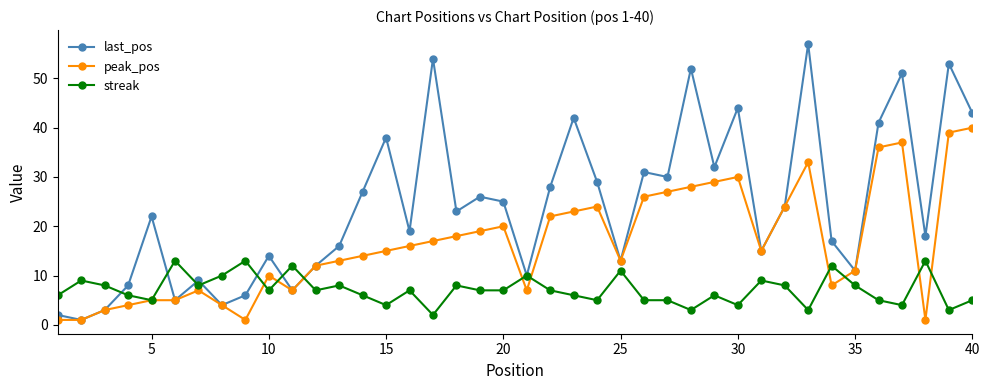

Reading left to right, what are all the values shown in this chart?

last_pos: 2	1	3	8	22	5	9	4	6	14	7	12	16	27	38	19	54	23	26	25	10	28	42	29	13	31	30	52	32	44	15	24	57	17	11	41	51	18	53	43
peak_pos: 1	1	3	4	5	5	7	4	1	10	7	12	13	14	15	16	17	18	19	20	7	22	23	24	13	26	27	28	29	30	15	24	33	8	11	36	37	1	39	40
streak: 6	9	8	6	5	13	8	10	13	7	12	7	8	6	4	7	2	8	7	7	10	7	6	5	11	5	5	3	6	4	9	8	3	12	8	5	4	13	3	5